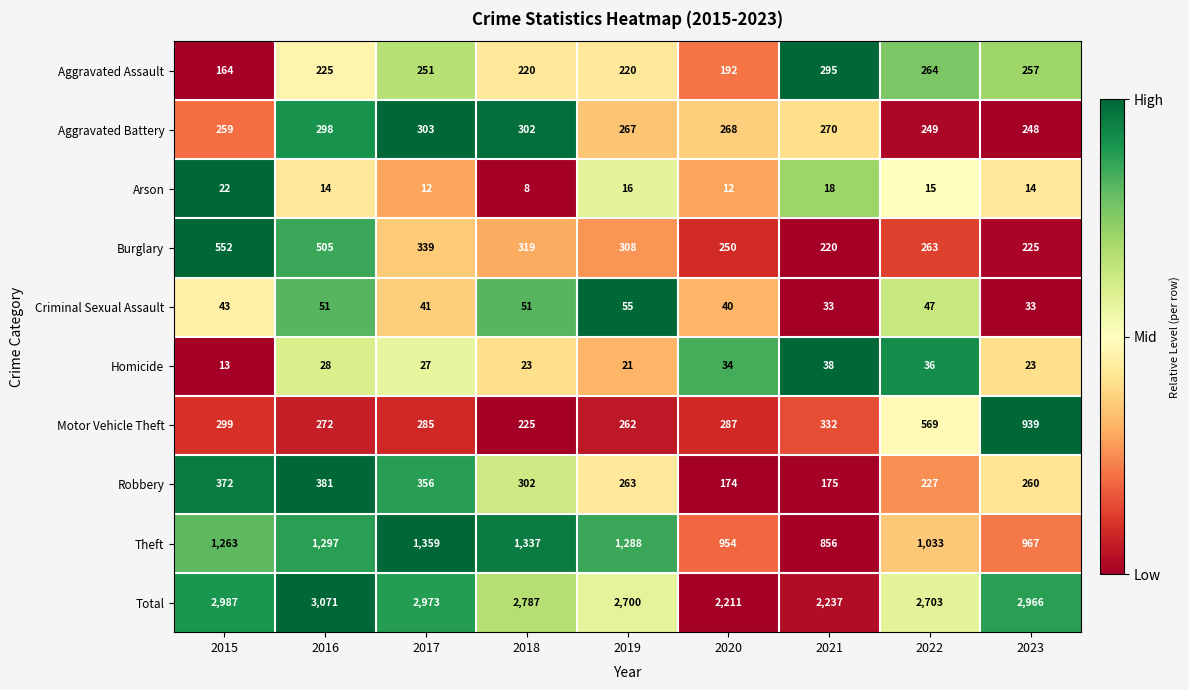

At which category is the sum across all series the highest?

2016